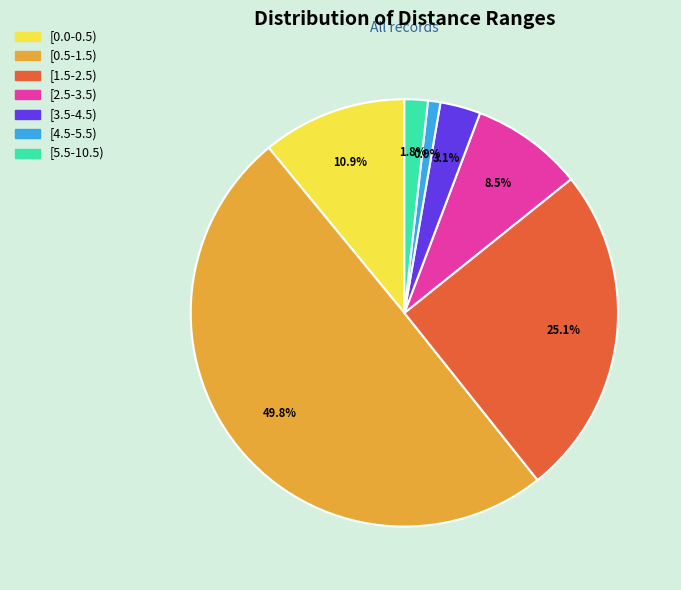

Does [5.5-10.5) represent more than half of the total?

No